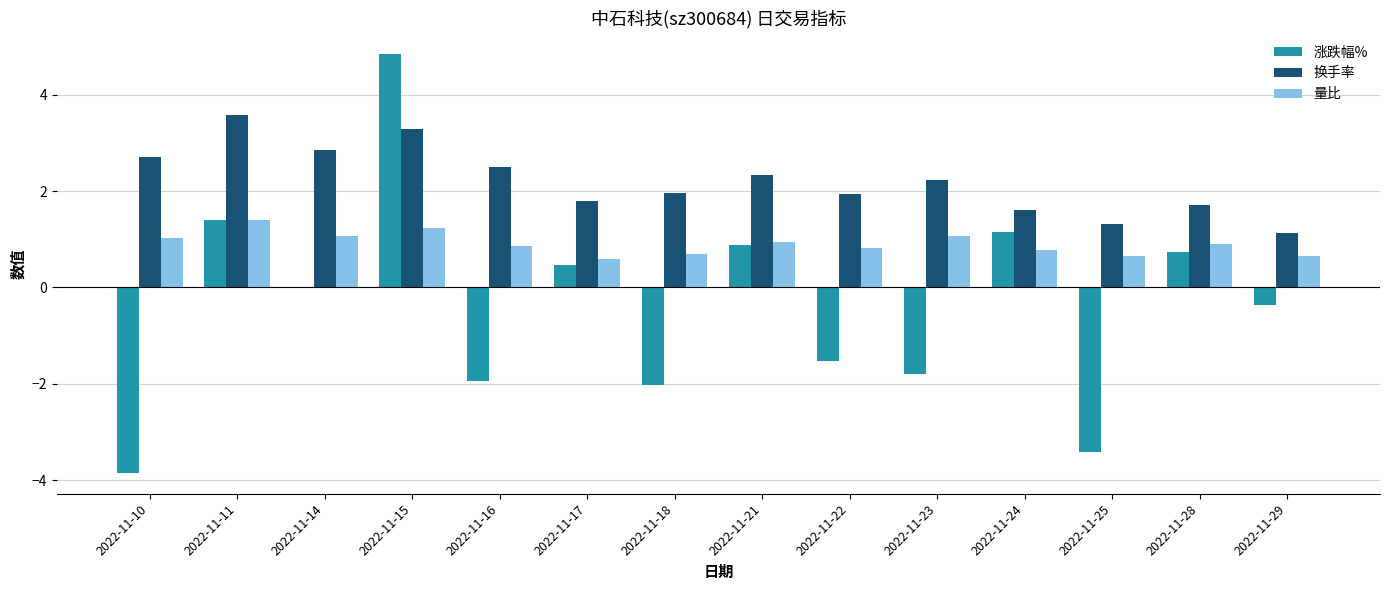

True or false: 量比 has a value of 0.7 at 2022-11-25.

True